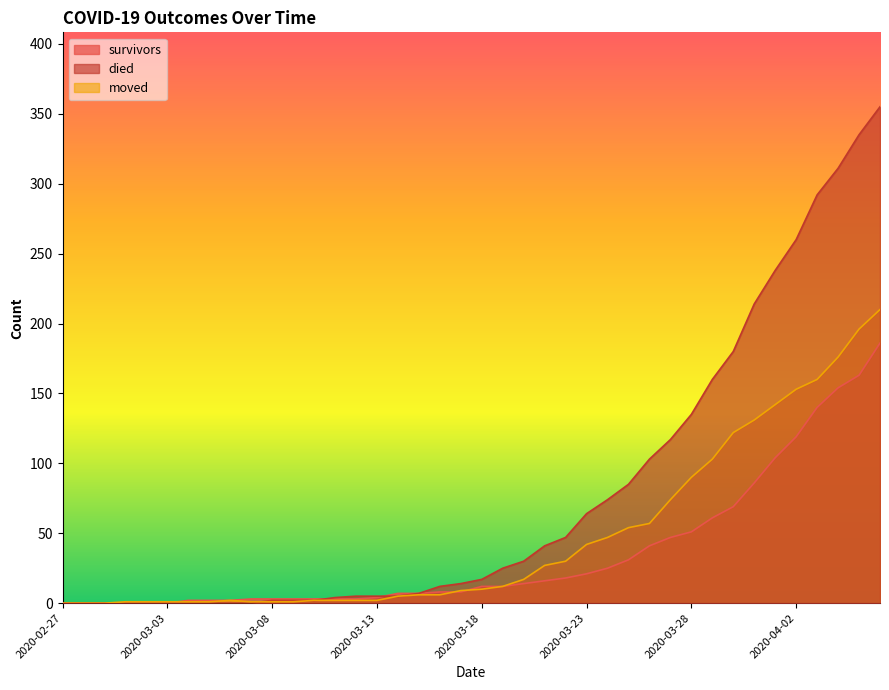

What is the difference between the highest and lowest values at 2020-03-25?

54